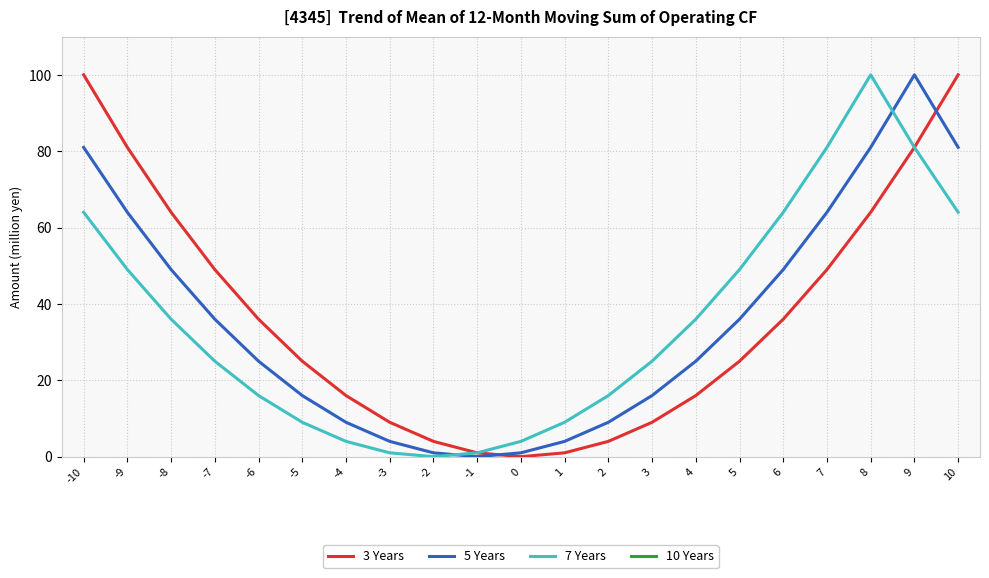

How many lines are shown in the chart?

3